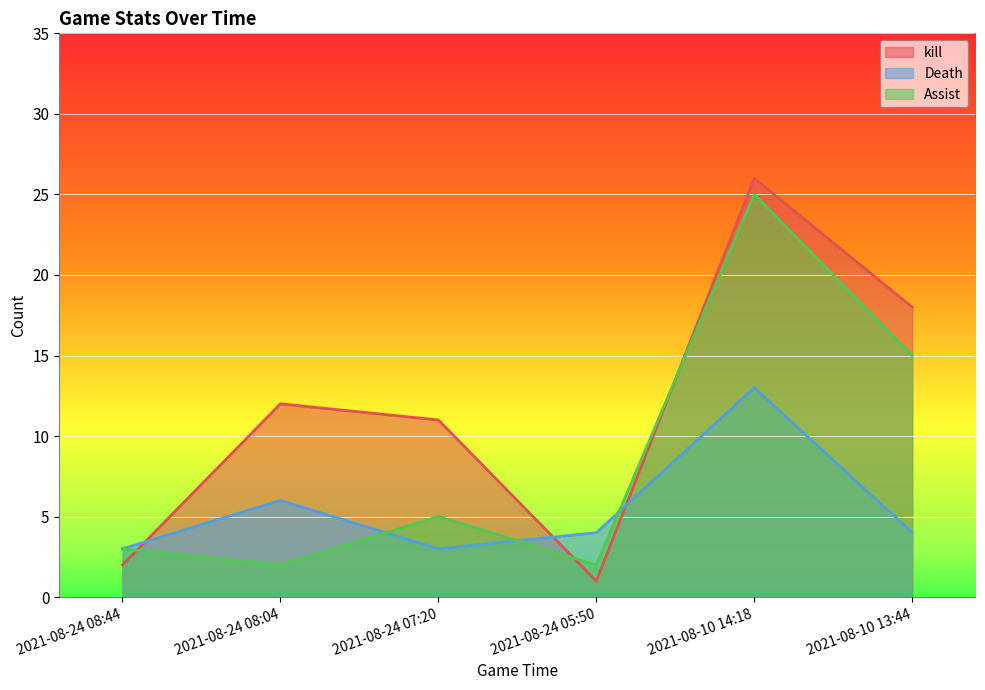

How many interior local valleys does the kill series have?

1